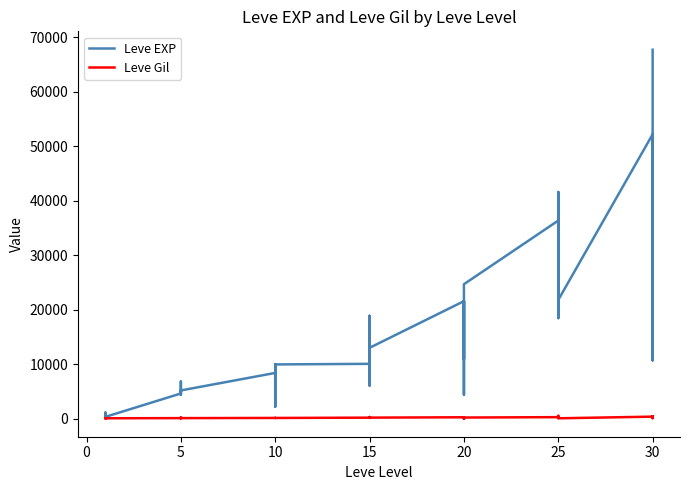

List the series in order of their peak value, lowest first.

Leve Gil, Leve EXP